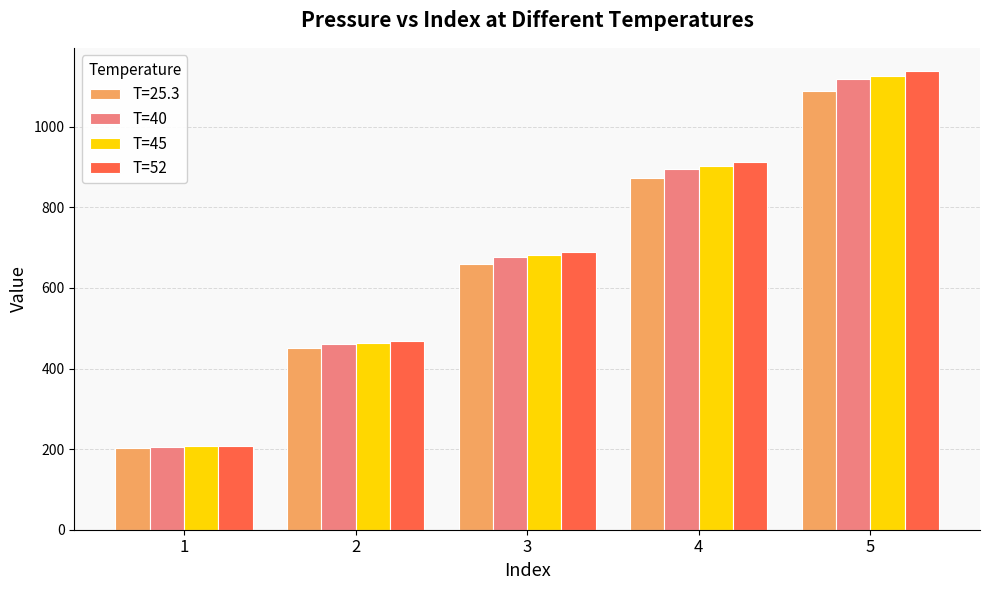

What is the maximum value shown in the chart?

1139